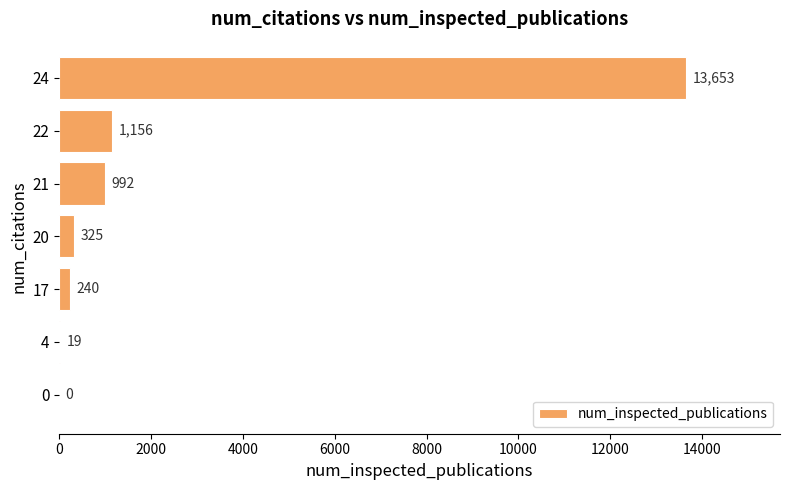

The chart shows a value of 1156 at 22. True or false?

True